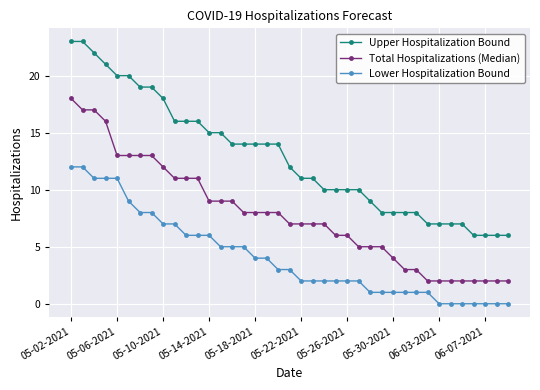

Reading left to right, what are all the values shown in this chart?

Upper Hospitalization Bound: 23	23	22	21	20	20	19	19	18	16	16	16	15	15	14	14	14	14	14	12	11	11	10	10	10	10	9	8	8	8	8	7	7	7	7	6	6	6	6
Total Hospitalizations (Median): 18	17	17	16	13	13	13	13	12	11	11	11	9	9	9	8	8	8	8	7	7	7	7	6	6	5	5	5	4	3	3	2	2	2	2	2	2	2	2
Lower Hospitalization Bound: 12	12	11	11	11	9	8	8	7	7	6	6	6	5	5	5	4	4	3	3	2	2	2	2	2	2	1	1	1	1	1	1	0	0	0	0	0	0	0